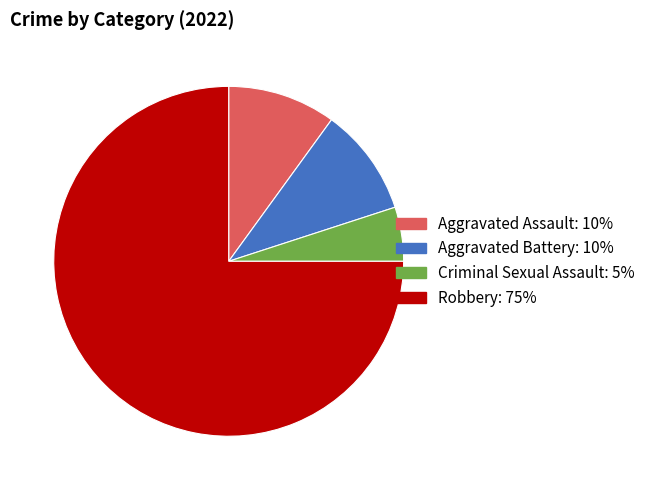

Do Aggravated Battery and Criminal Sexual Assault together represent more than half of the pie?

No